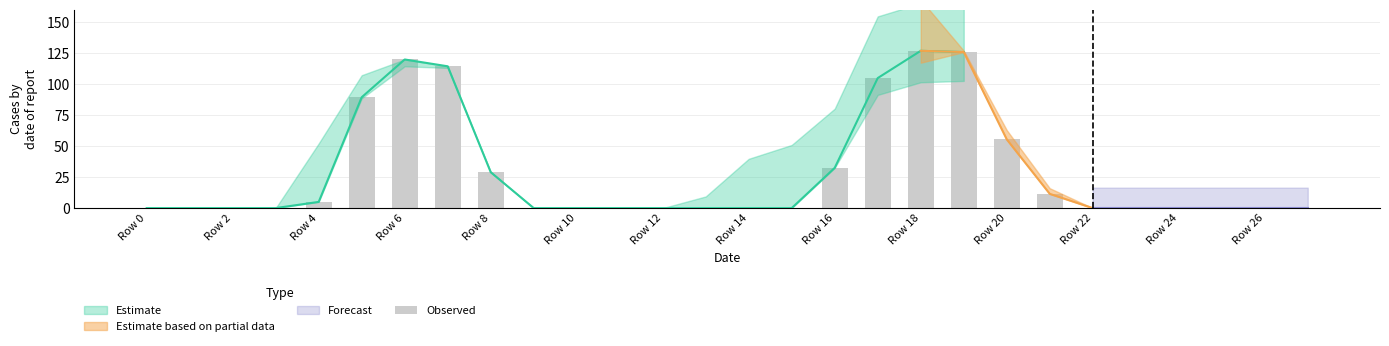

Between Row 26 and Row 22, which is larger?

Row 26